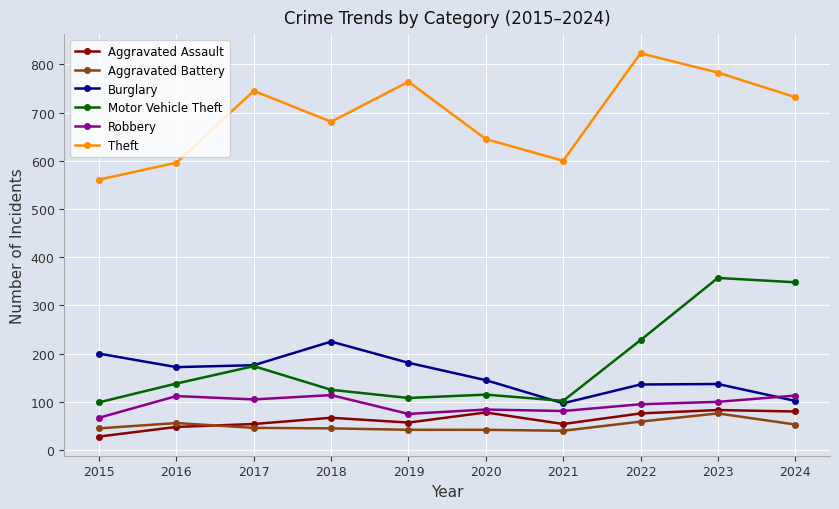

True or false: Burglary and Aggravated Battery cross at least once.

False